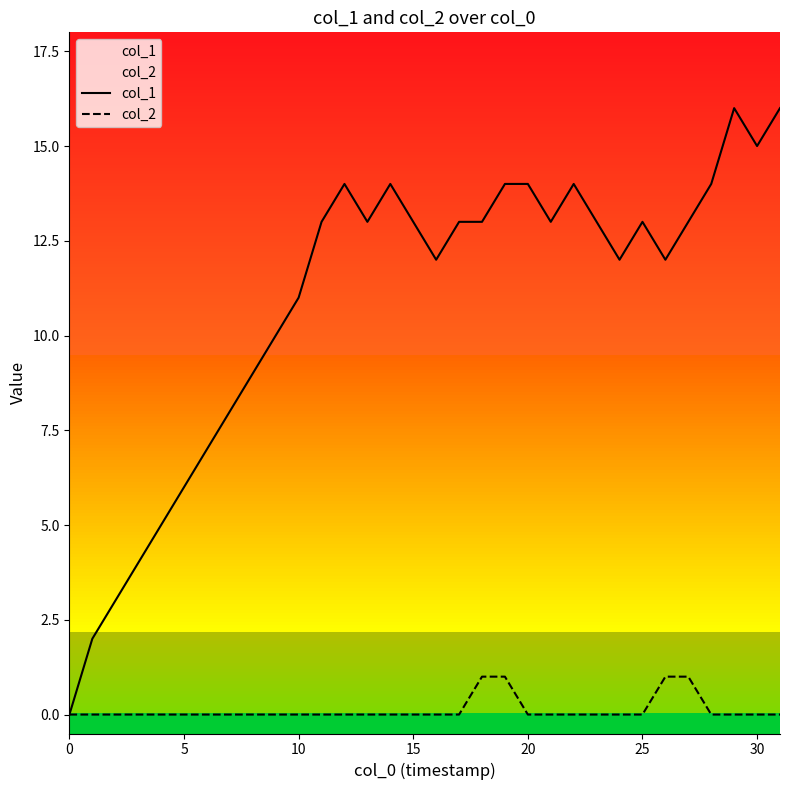

True or false: col_2 and col_1 cross at least once.

False